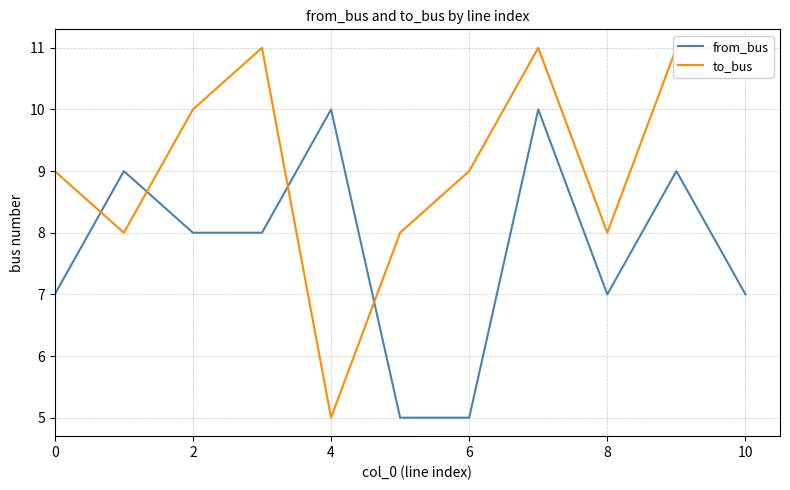

What is the maximum value shown in the chart?

11